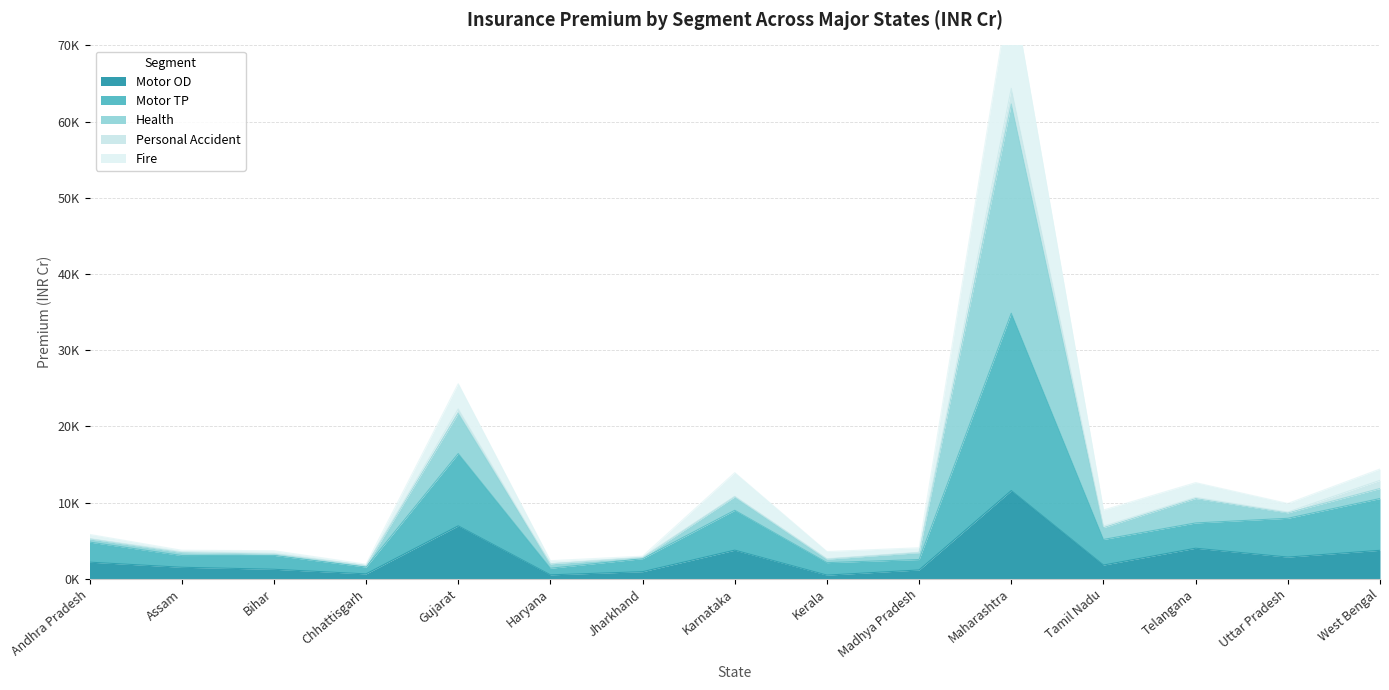

In Motor OD, how many points are lower than both neighbors (excluding endpoints)?

5